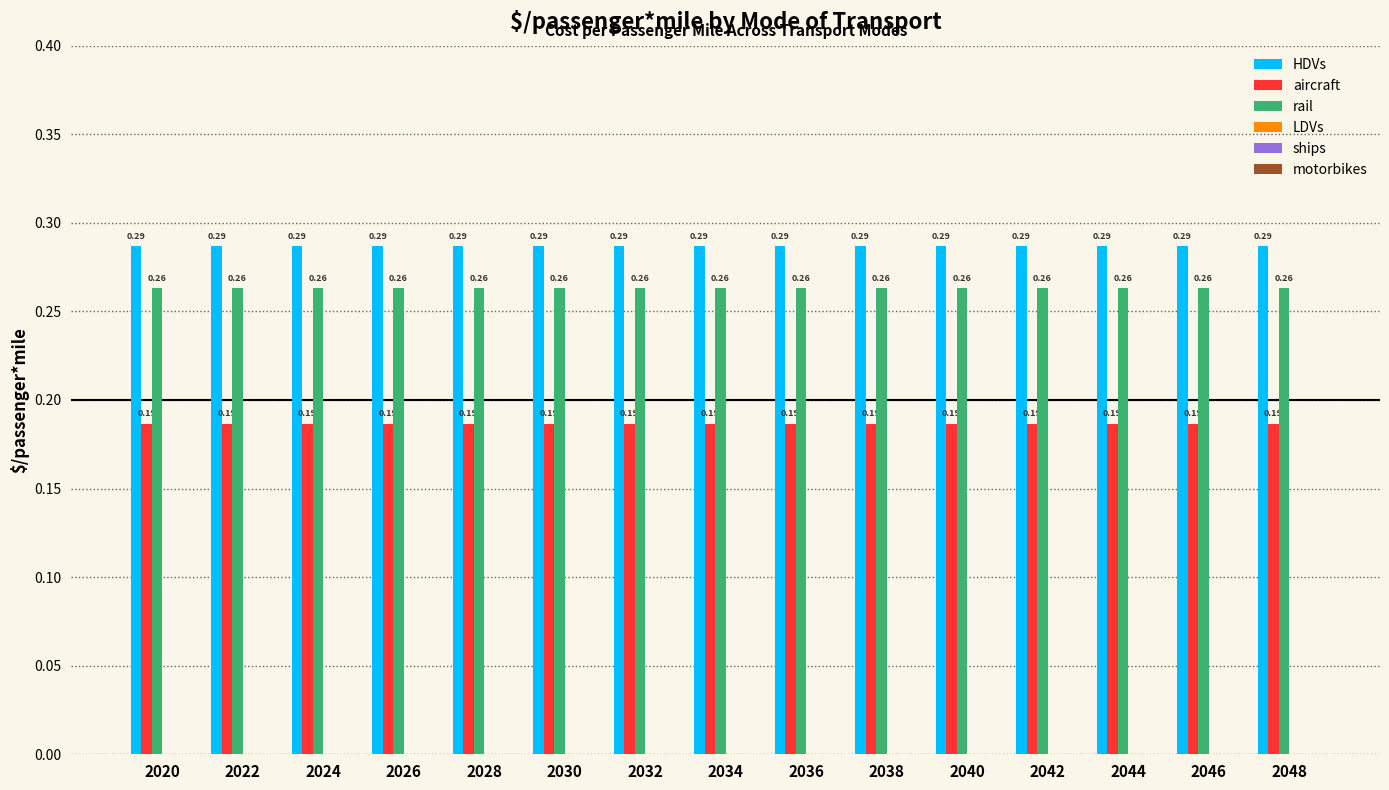

Which series has the largest total across all categories?

HDVs